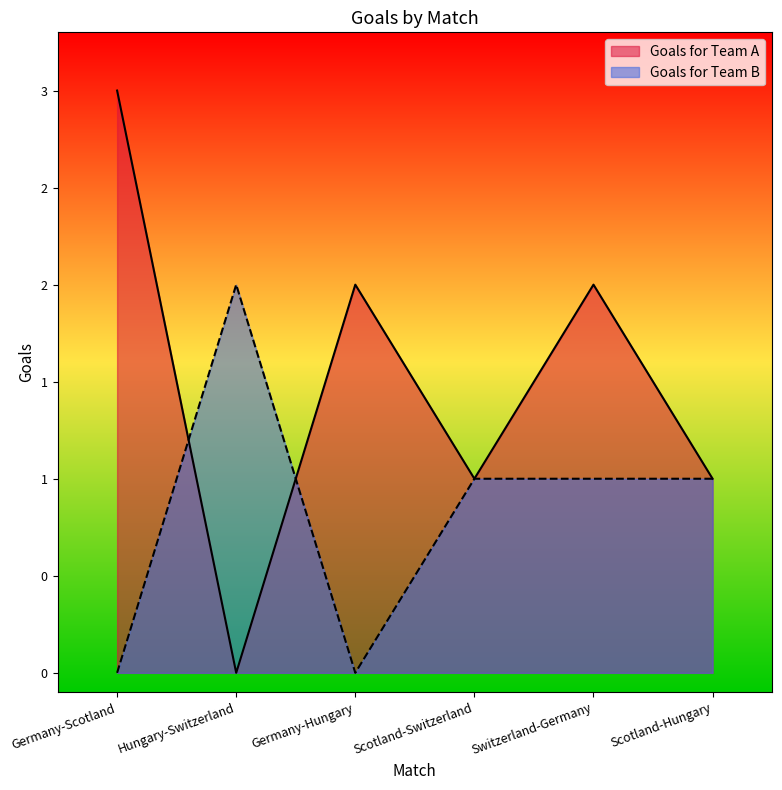

The Goals for Team B series shows 0 at Switzerland-Germany. True or false?

False